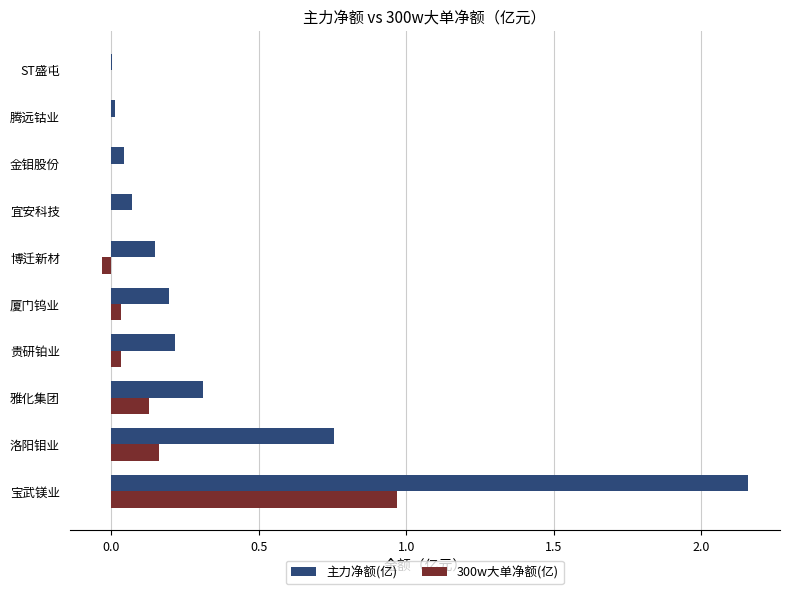

Which category has the highest value across all series?

宝武镁业